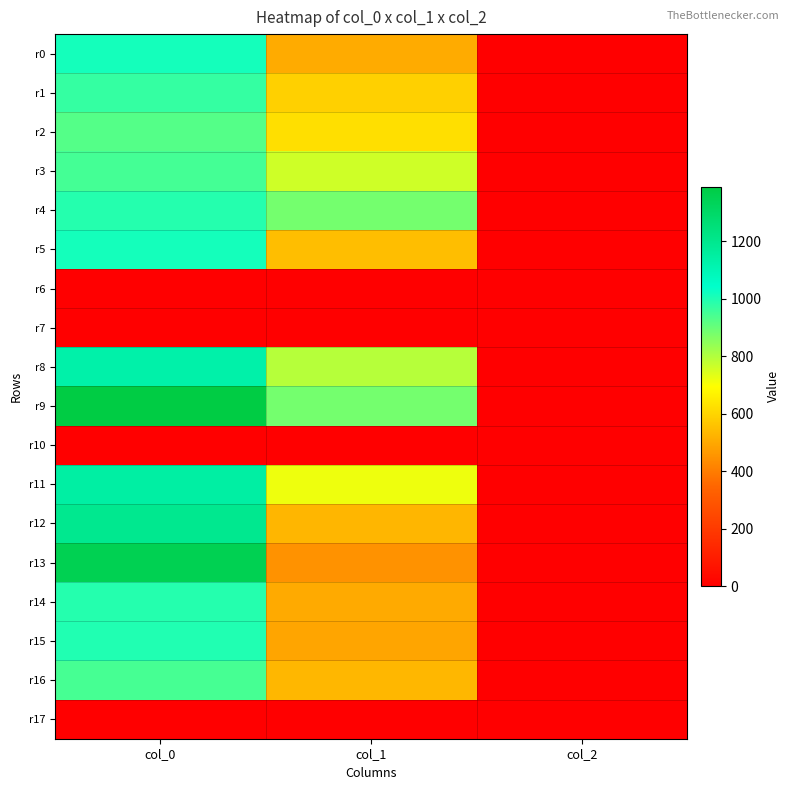

At how many categories does at least one series exceed 817?

2